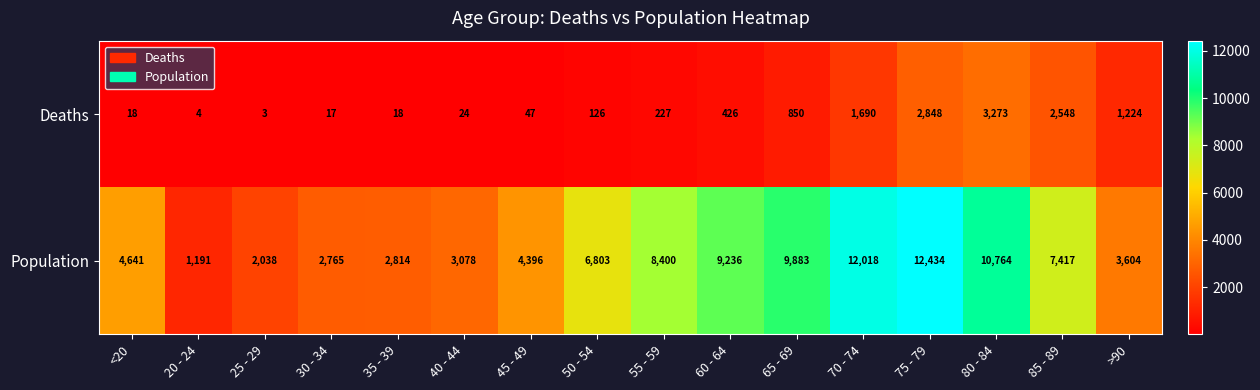

What is the smallest value displayed?

3